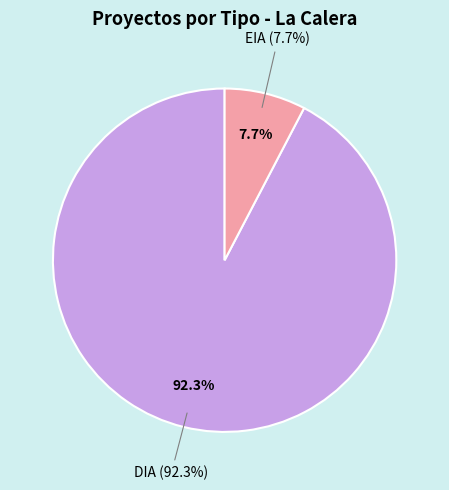

Which category has the biggest portion of the pie?

DIA